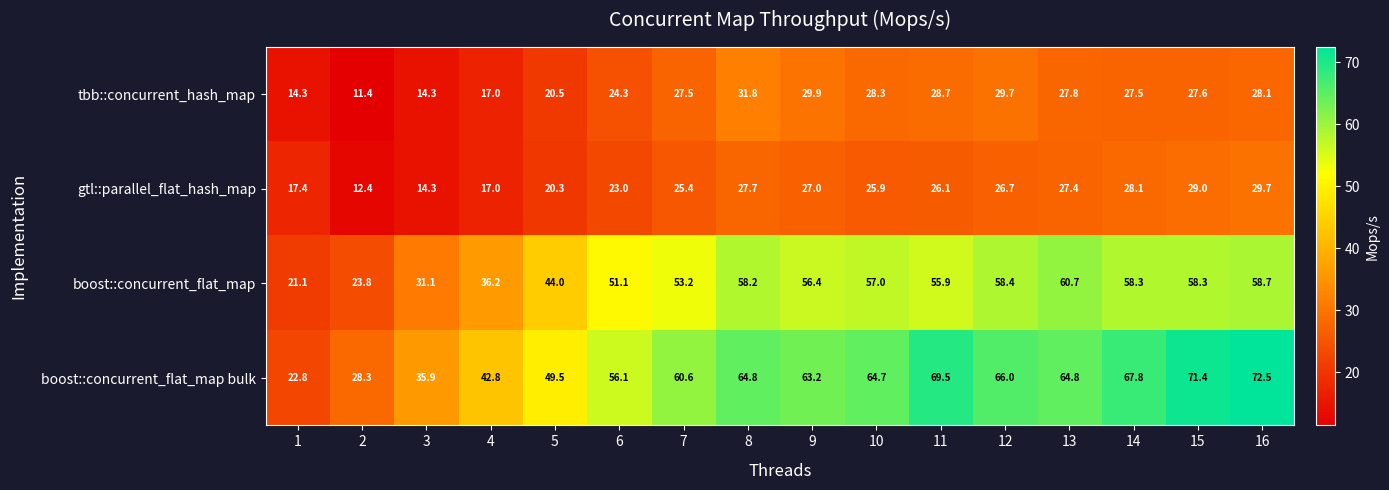

At how many categories does at least one series exceed 43?

12